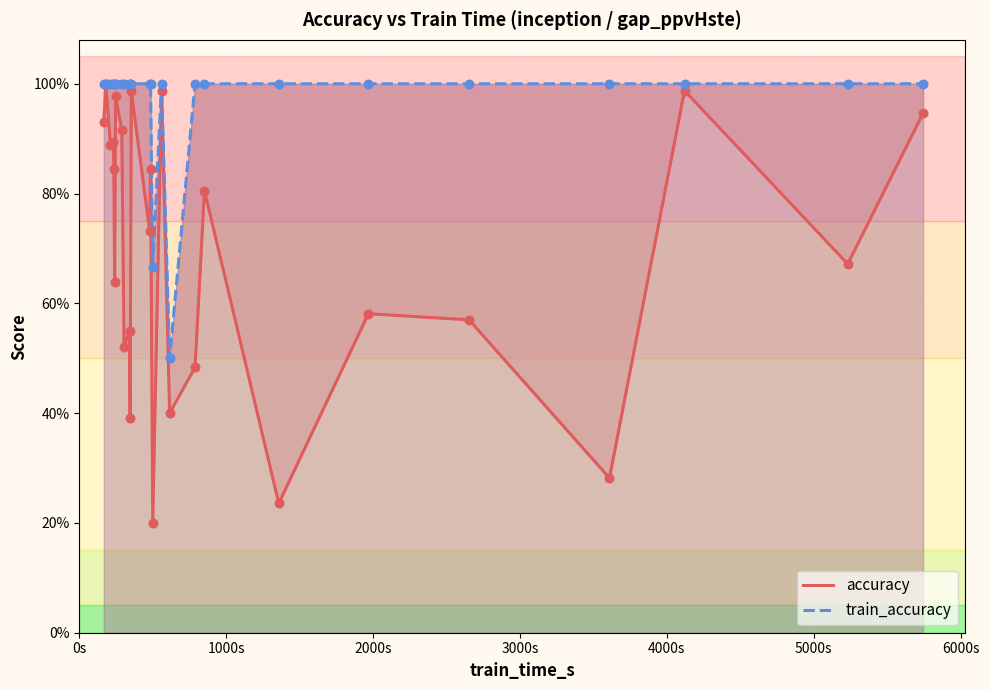

Which series has the largest total across all categories?

train_accuracy